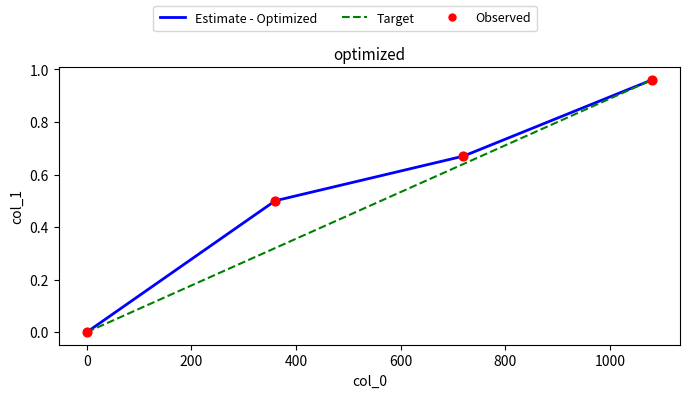

Which series has the largest total across all categories?

Estimate - Optimized